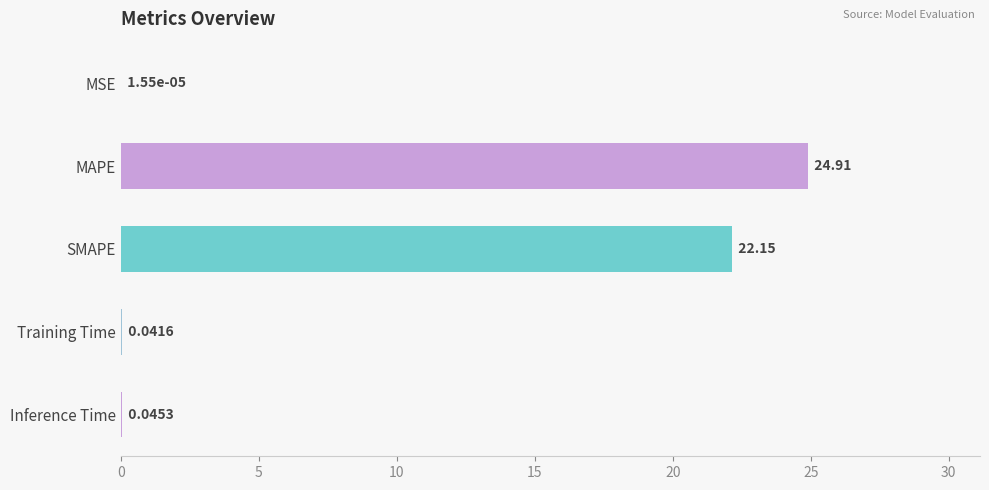

What is the sum of all values?

47.1